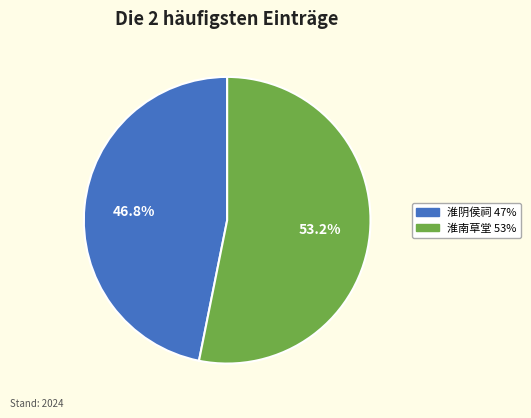

Is there any slice that represents more than half of the pie?

Yes